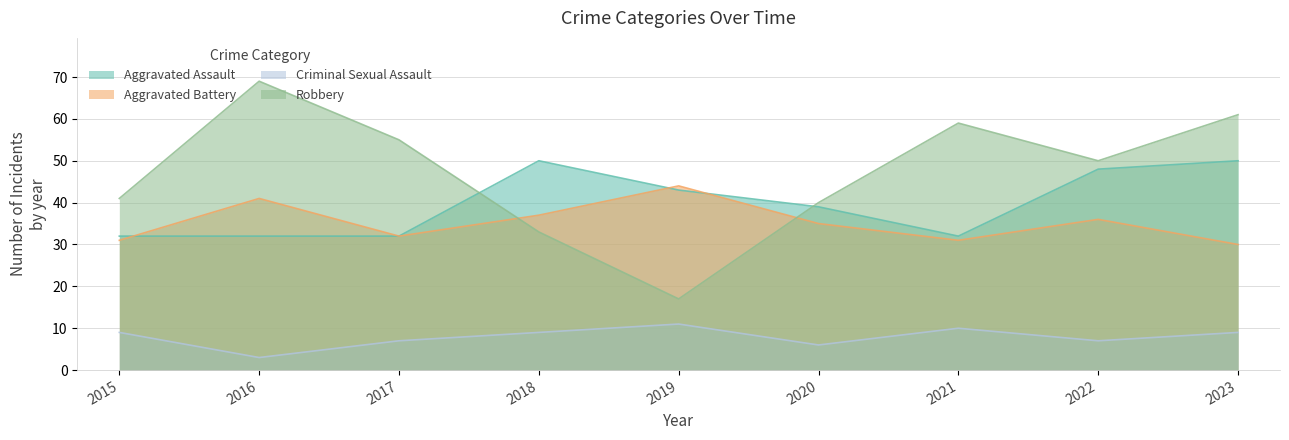

What is the difference between the maximum and minimum values in the Robbery series?

52